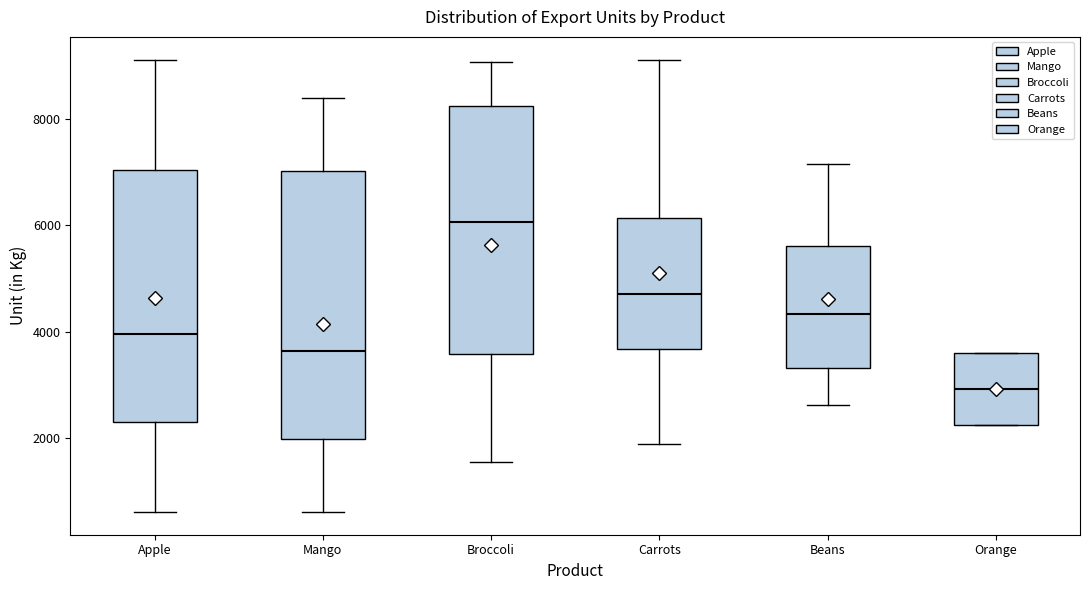

Comparing the boxes themselves (not the whiskers), which one is the tallest?

Mango